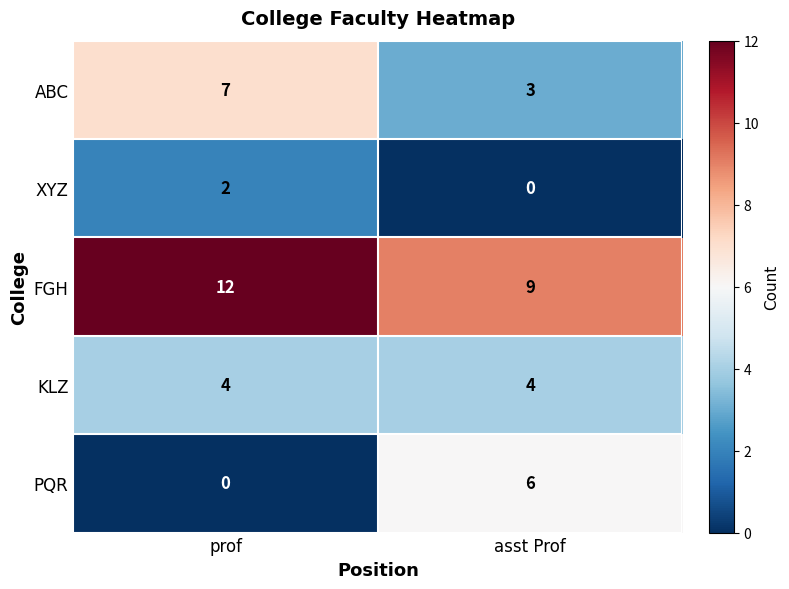

Where is PQR nearest to the value 3?

prof